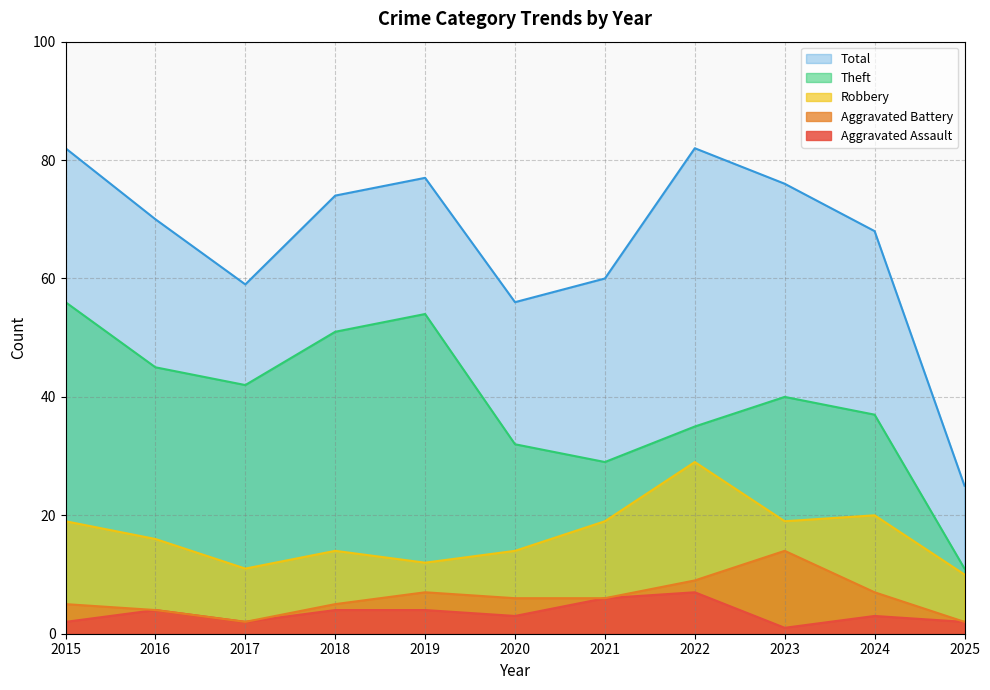

The Aggravated Battery series shows 24 at 2023. True or false?

False